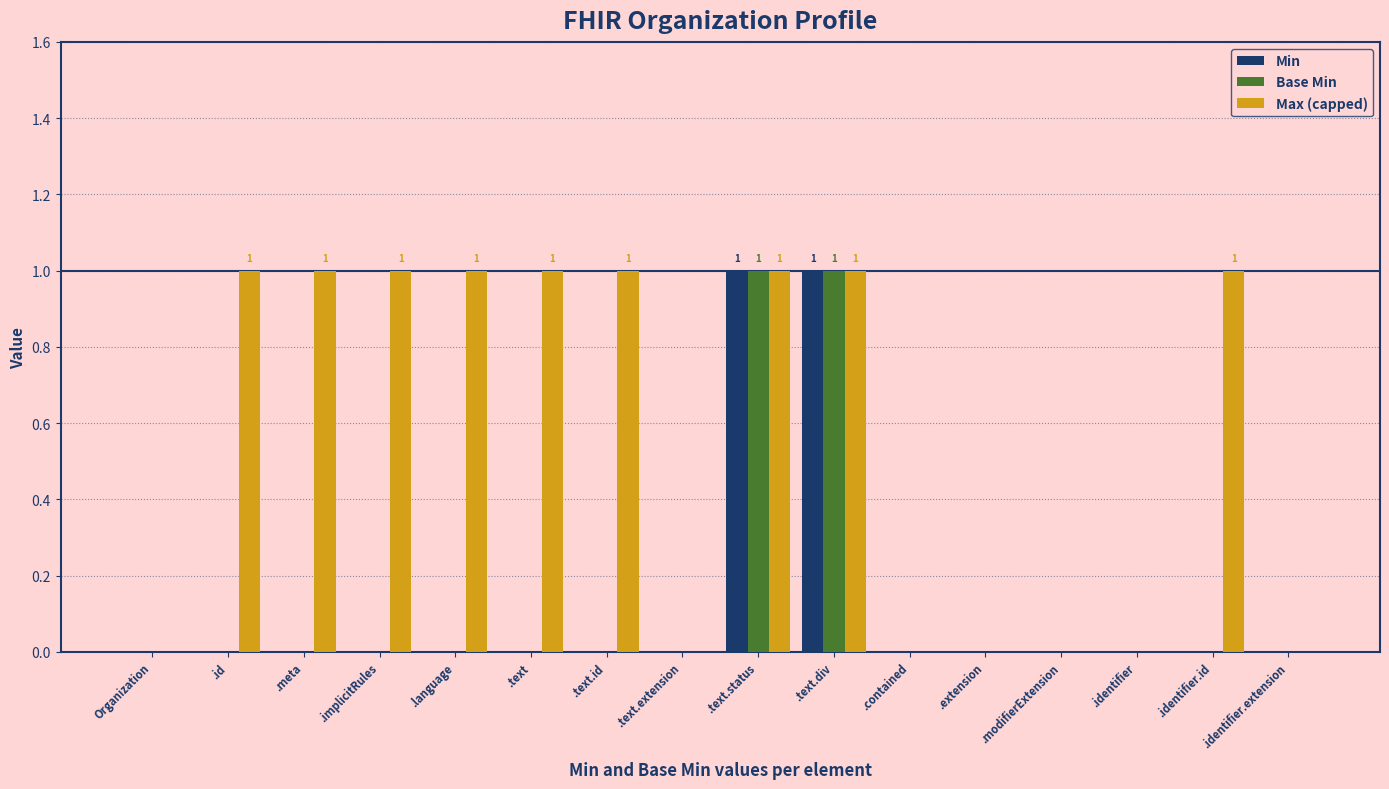

The Max (capped) series shows 0 at .text.div. True or false?

False